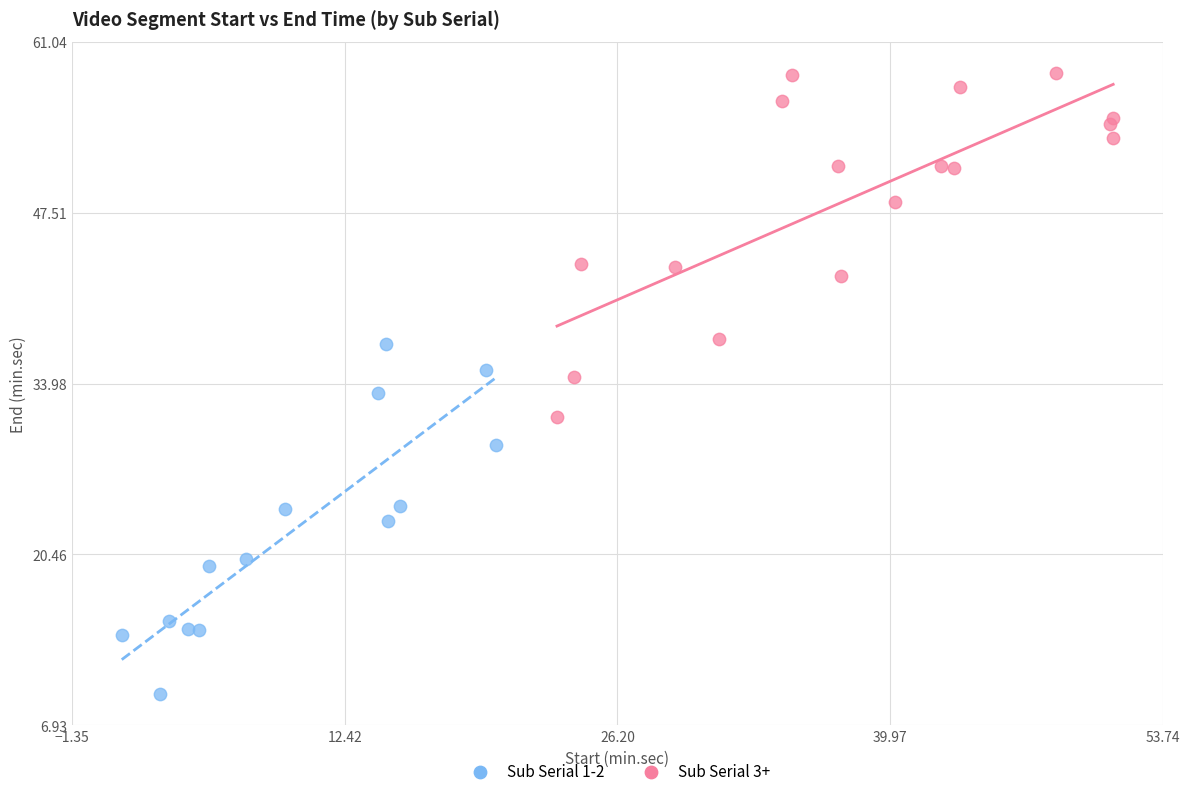

Which series reaches the maximum Y coordinate?

Sub Serial 3+